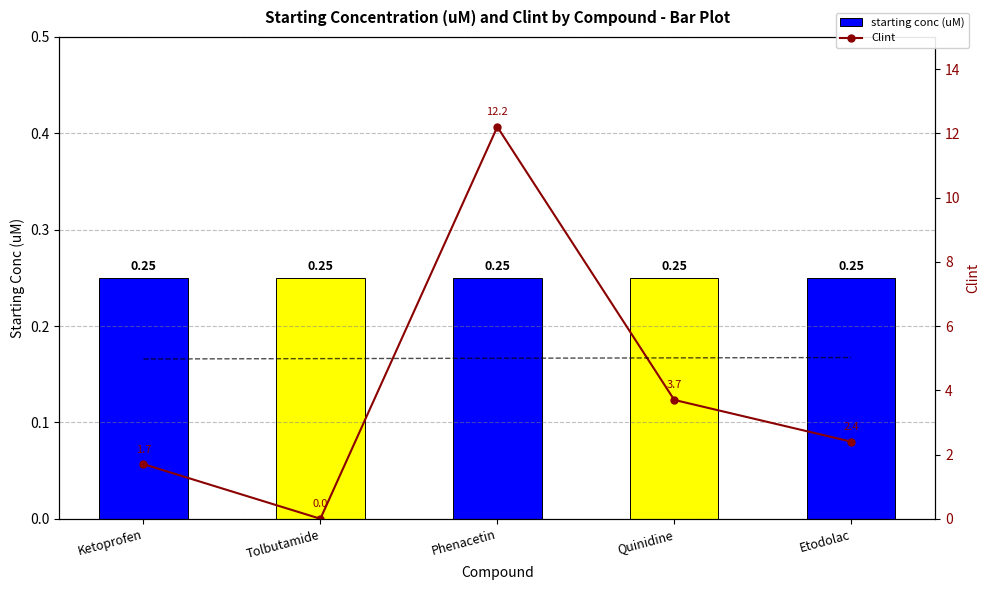

How many groups of bars are there?

5